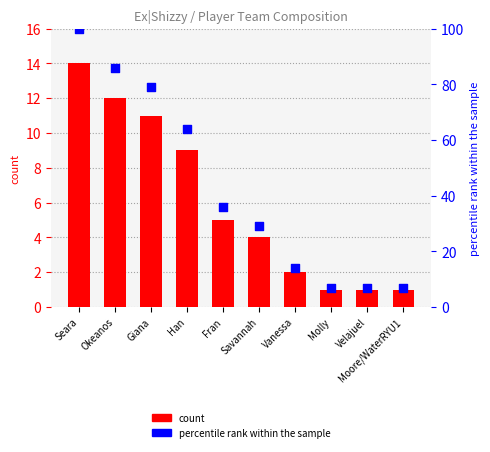

What are all the series names shown in the legend?

count, percentile rank within the sample